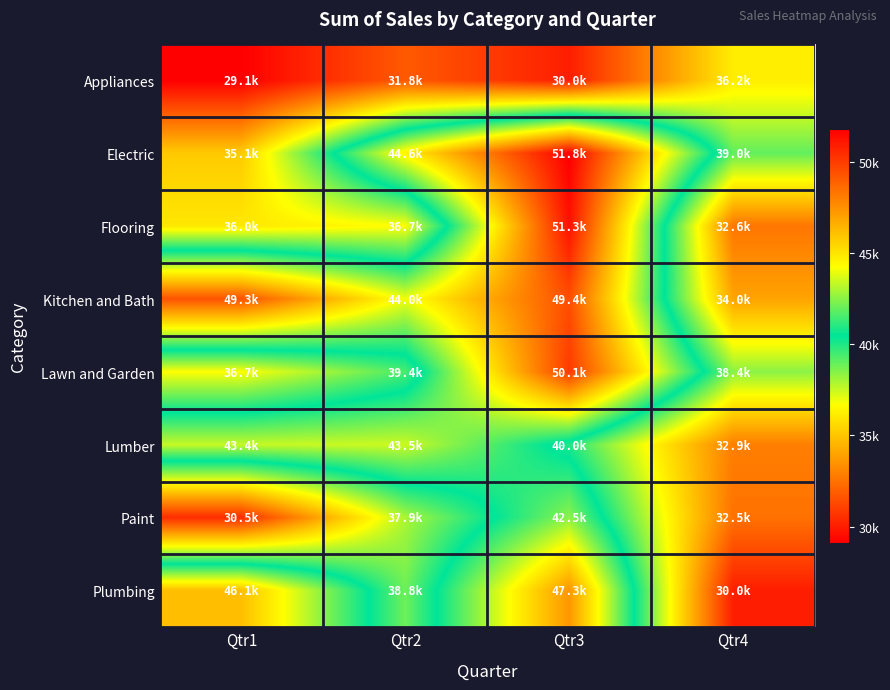

Reading left to right, list all the values displayed in this chart.

Appliances: Qtr1=29115.1	Qtr2=31806.4	Qtr3=30025.3	Qtr4=36176.8
Electric: Qtr1=35119.6	Qtr2=44614.0	Qtr3=51799.4	Qtr4=39005.4
Flooring: Qtr1=36002.1	Qtr2=36684.6	Qtr3=51260.7	Qtr4=32640.3
Kitchen and Bath: Qtr1=49323.3	Qtr2=44008.4	Qtr3=49446.3	Qtr4=33983.5
Lawn and Garden: Qtr1=36682.7	Qtr2=39367.2	Qtr3=50057.9	Qtr4=38403.7
Lumber: Qtr1=43381.0	Qtr2=43451.3	Qtr3=39993.5	Qtr4=32892.8
Paint: Qtr1=30459.4	Qtr2=37933.9	Qtr3=42523.6	Qtr4=32507.8
Plumbing: Qtr1=46134.8	Qtr2=38838.9	Qtr3=47331.5	Qtr4=30028.6